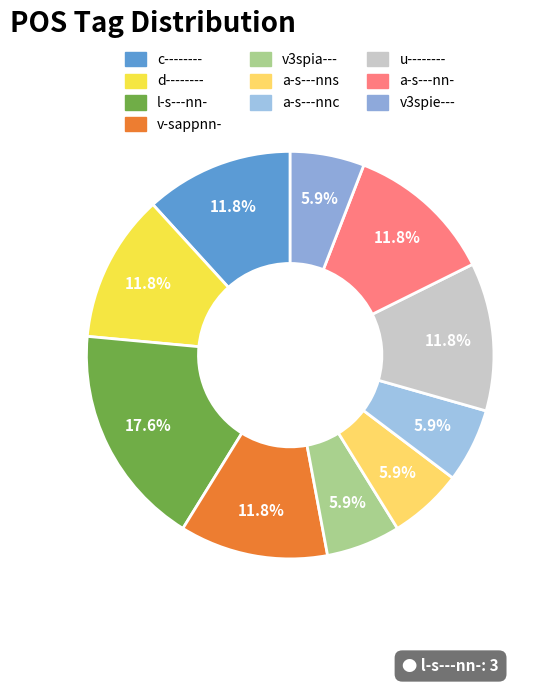

Does any single category account for the majority?

No